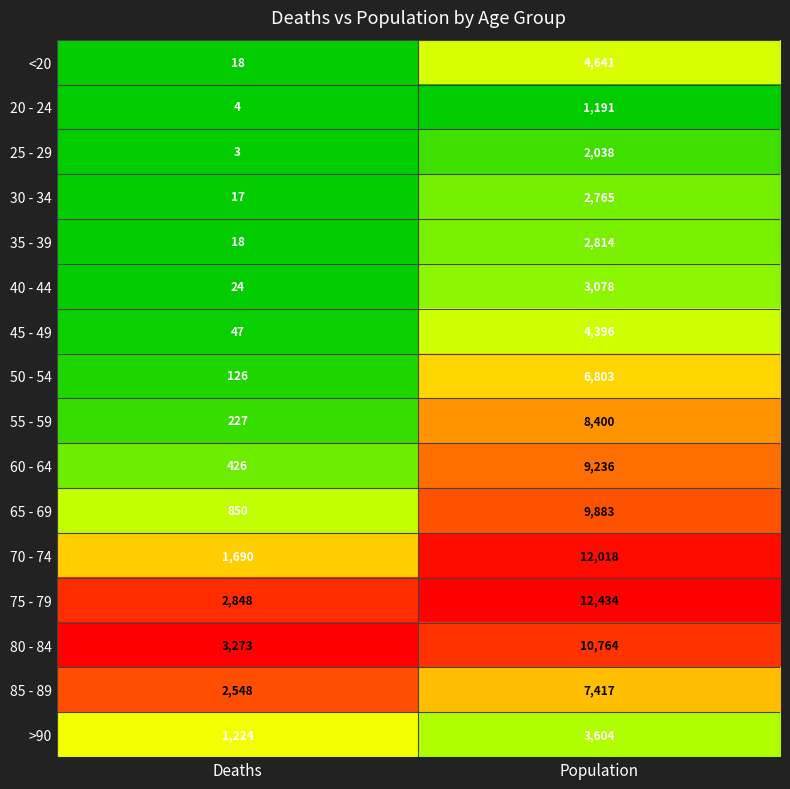

Between Deaths and Population, which series saw the biggest shift?

70 - 74